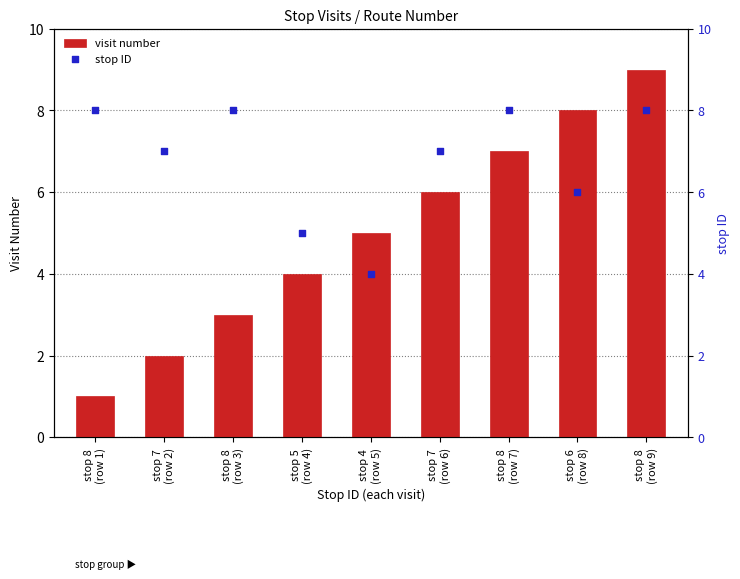

Is the value of stop ID at stop 6
(row 8) greater than the value of visit number at stop 5
(row 4)?

Yes